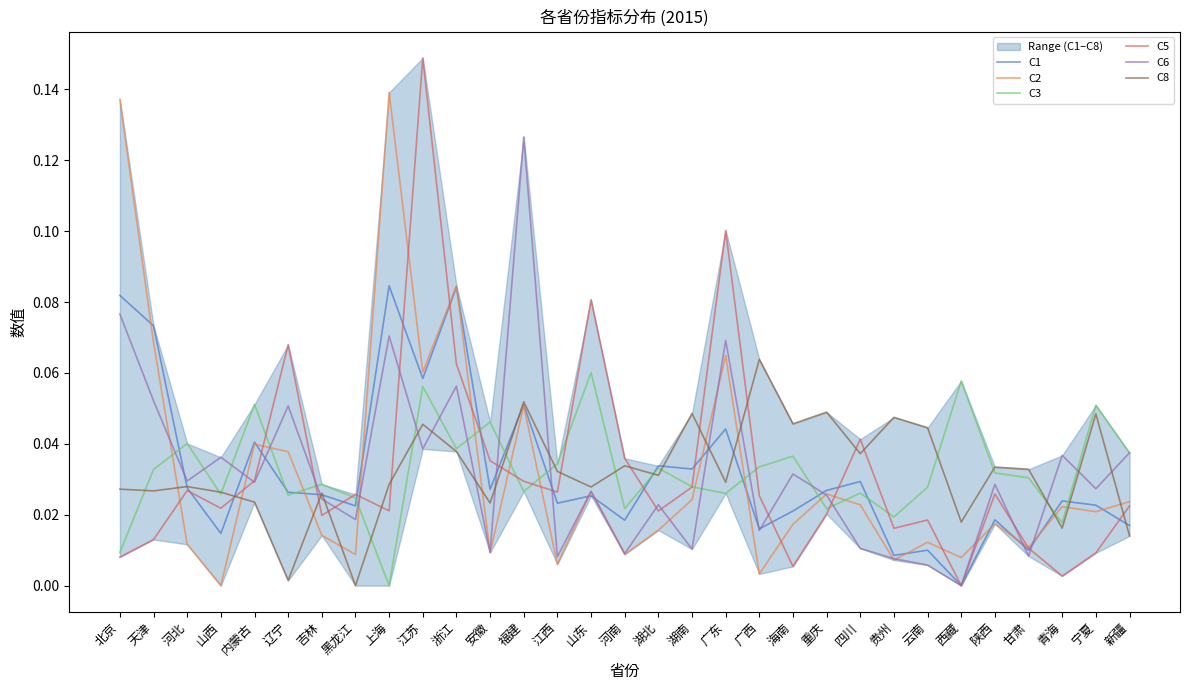

What position from the left is 新疆?

31